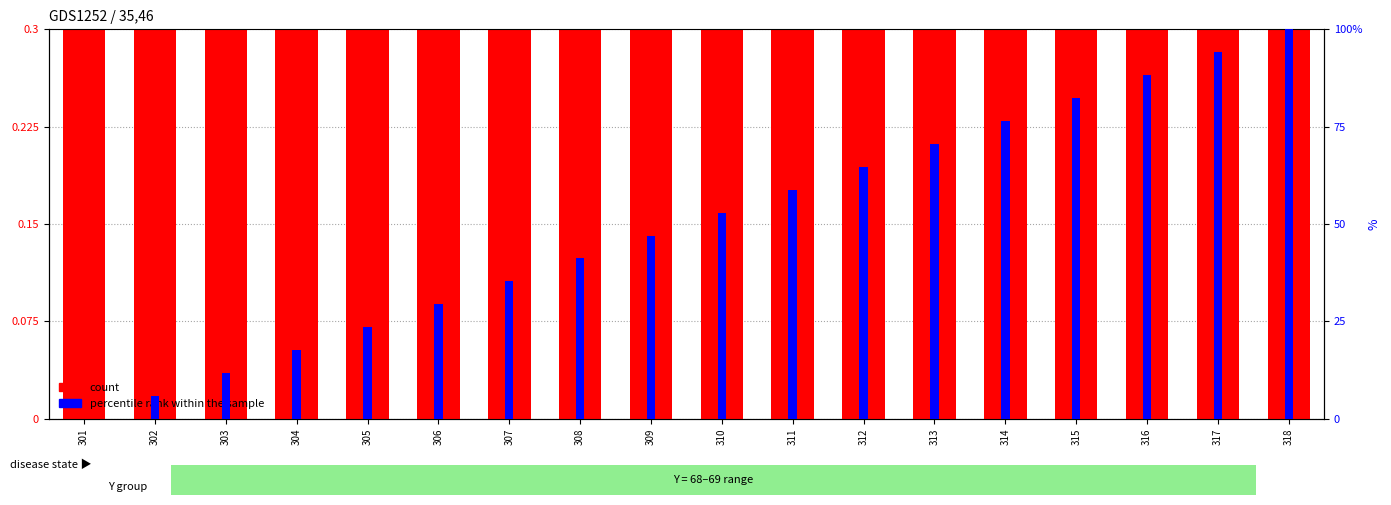

What is the difference between the maximum and second lowest values in the percentile rank within the sample series?

94.1